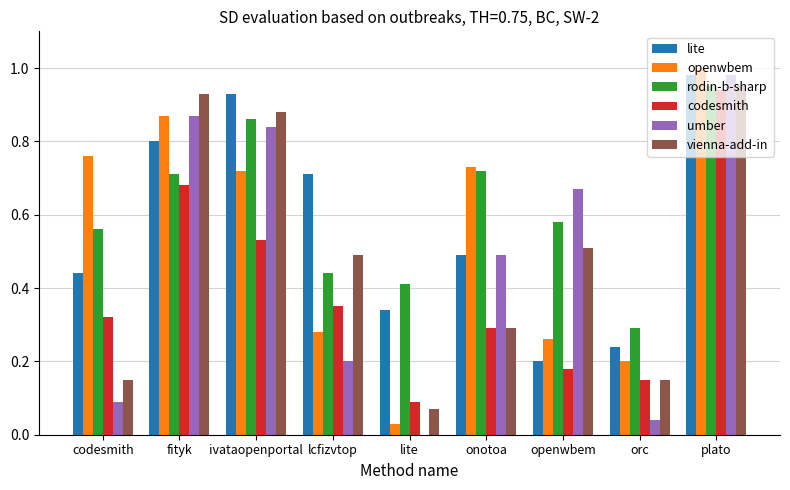

The umber series shows 0.3 at lcfizvtop. True or false?

False